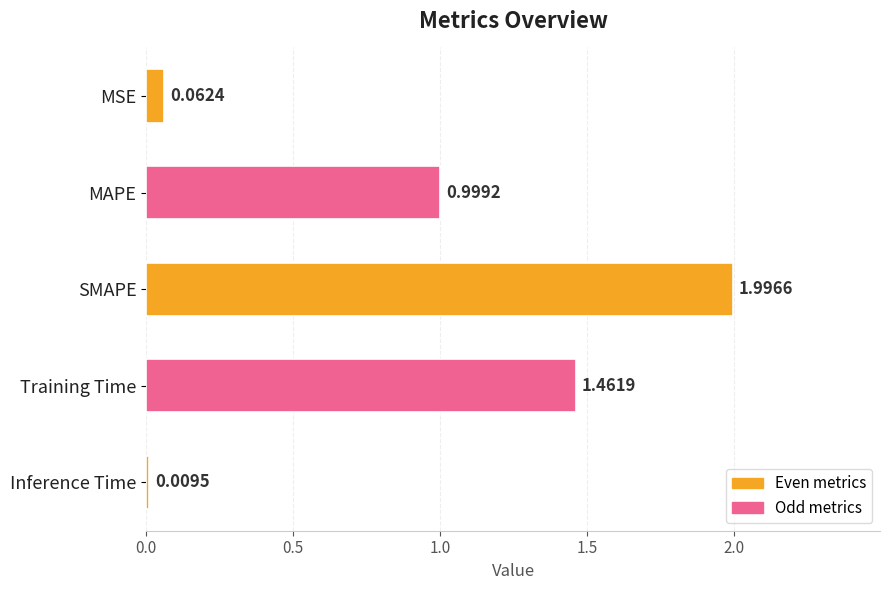

What is the difference between the second highest and second lowest values?

1.4